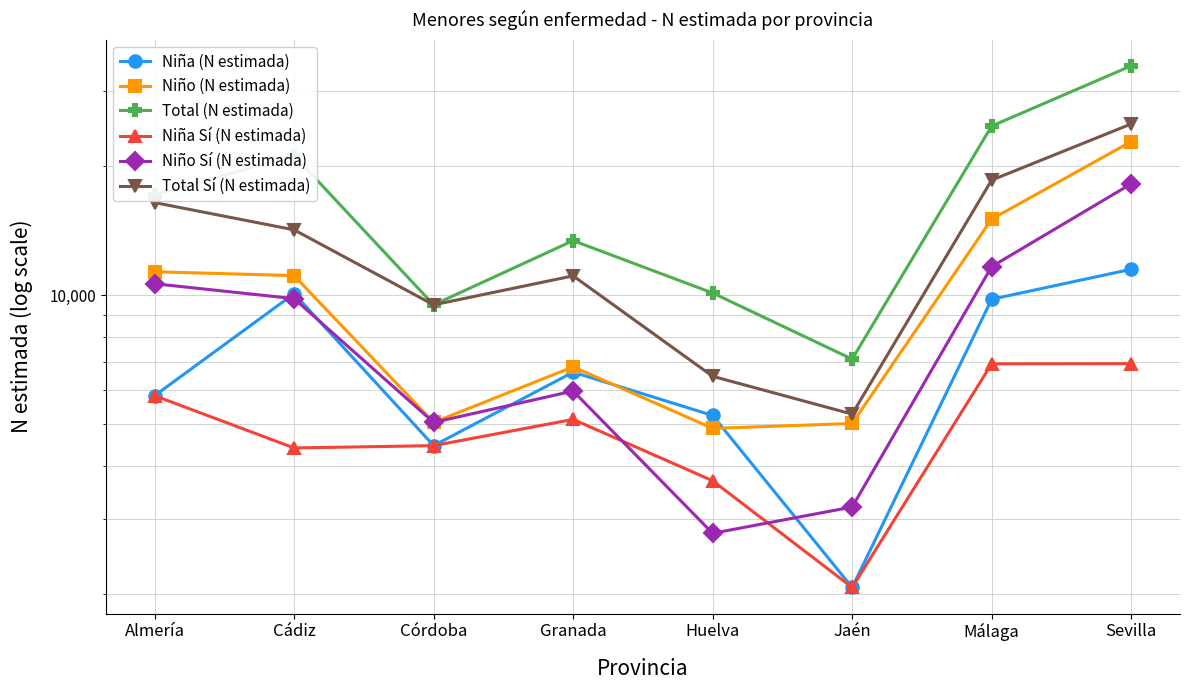

True or false: Total (N estimada) and Niña Sí (N estimada) intersect in this chart.

False